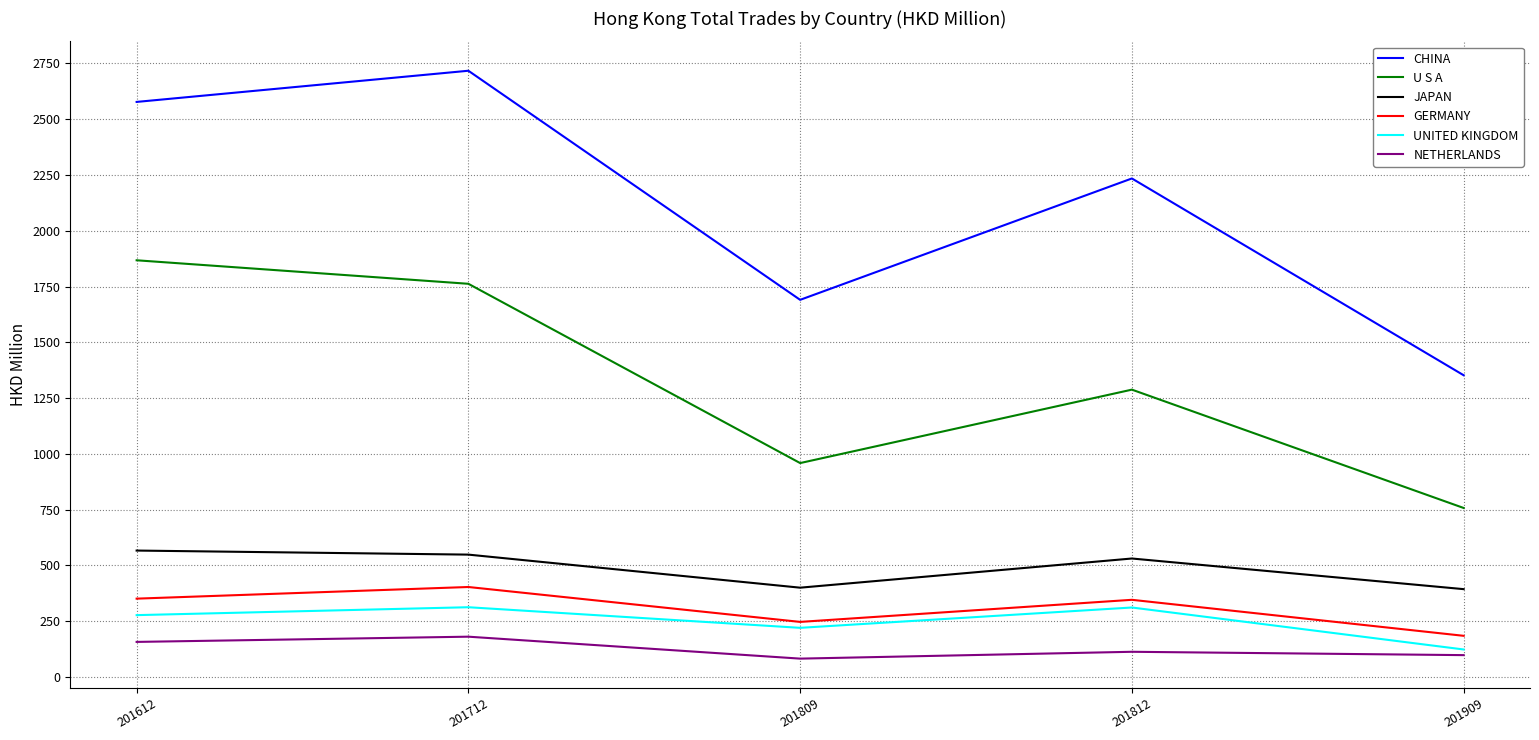

At how many categories does at least one series exceed 433?

5